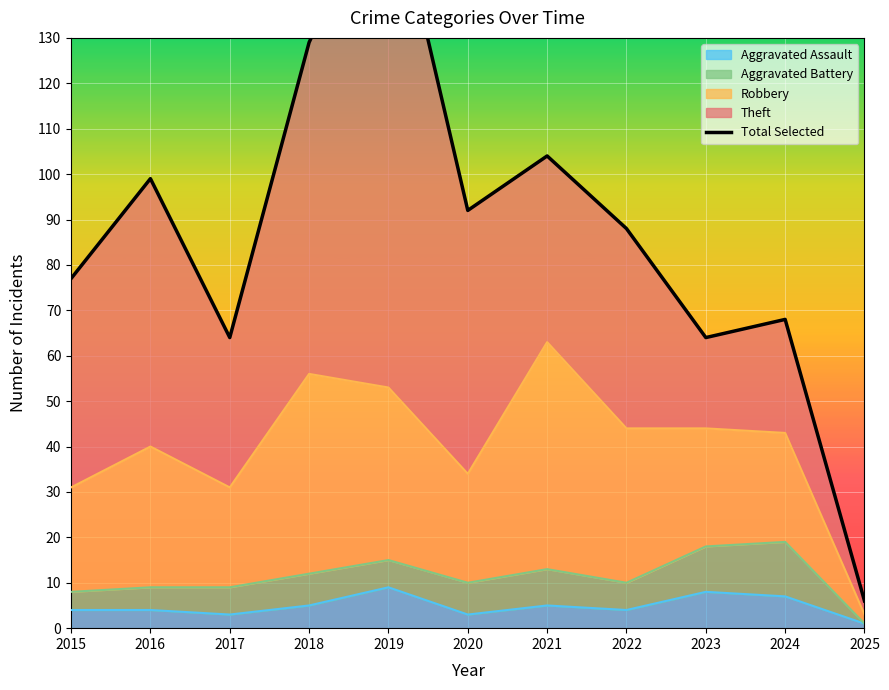

What is the smallest value displayed?

6